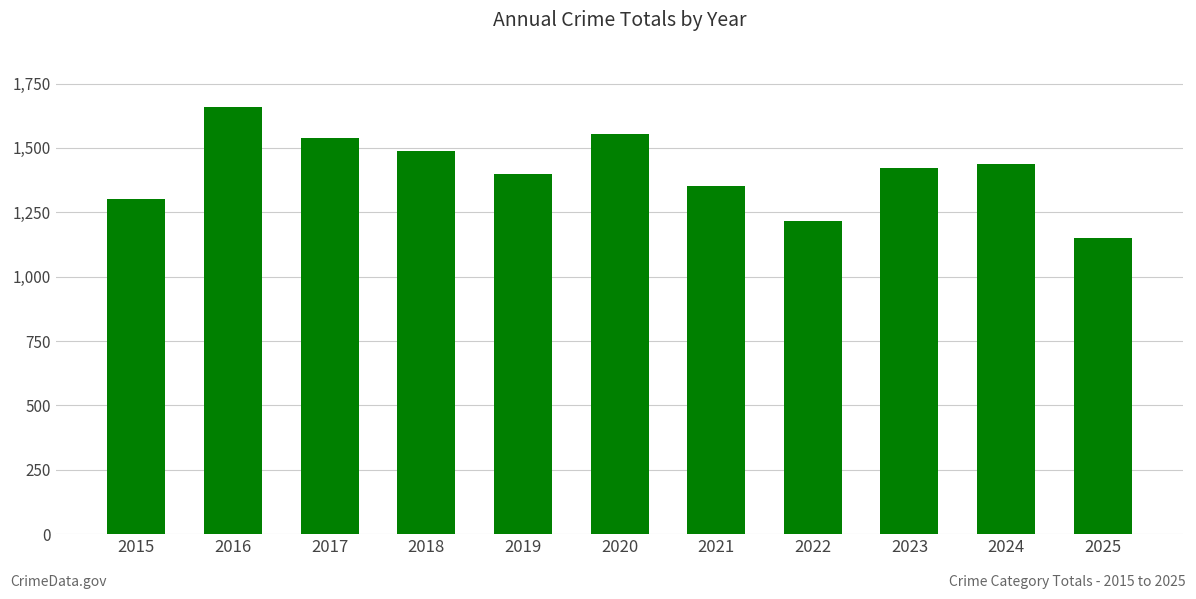

Is it true that the value at 2016 is 1660?

True